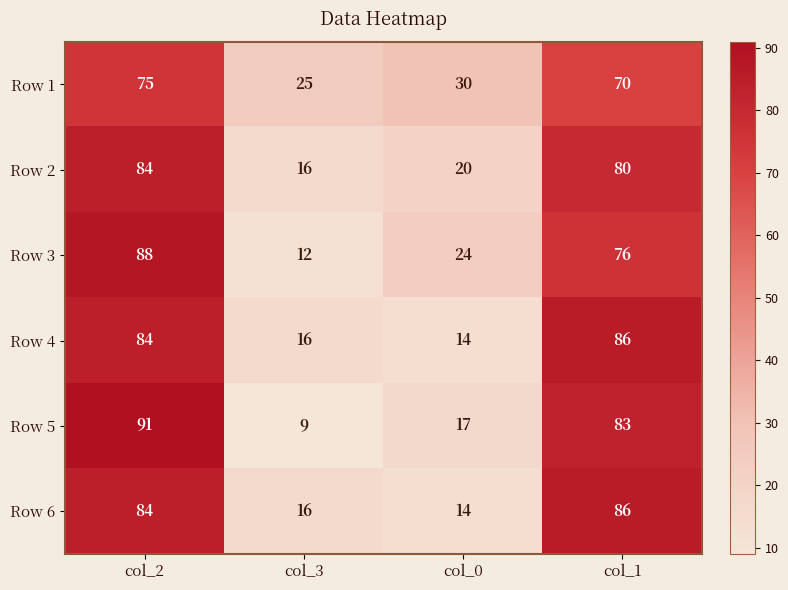

At which category is the sum across all series the highest?

col_2